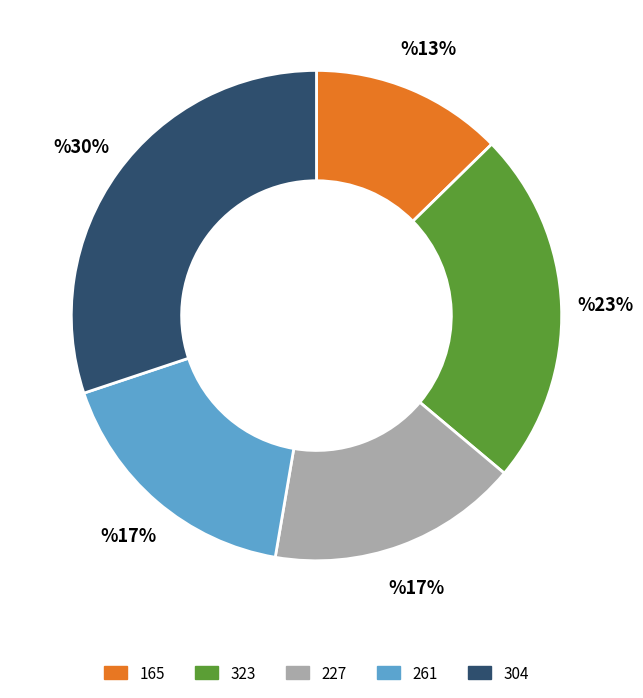

To the nearest percent, what is the average slice percentage?

20%